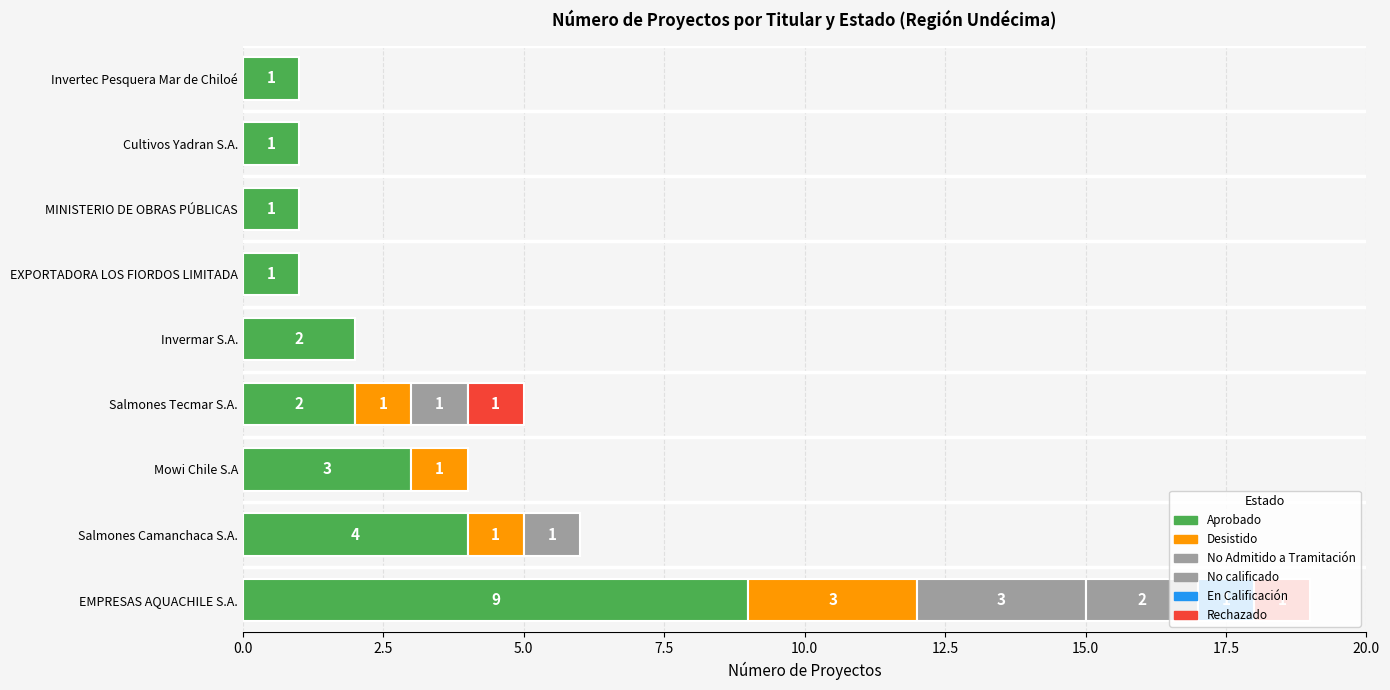

Is it true that No Admitido a Tramitación equals 0 at Cultivos Yadran S.A.?

True